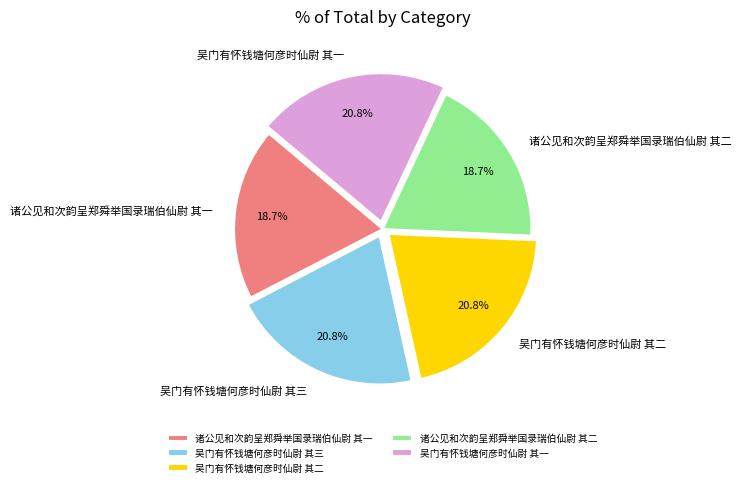

Does any single category account for the majority?

No